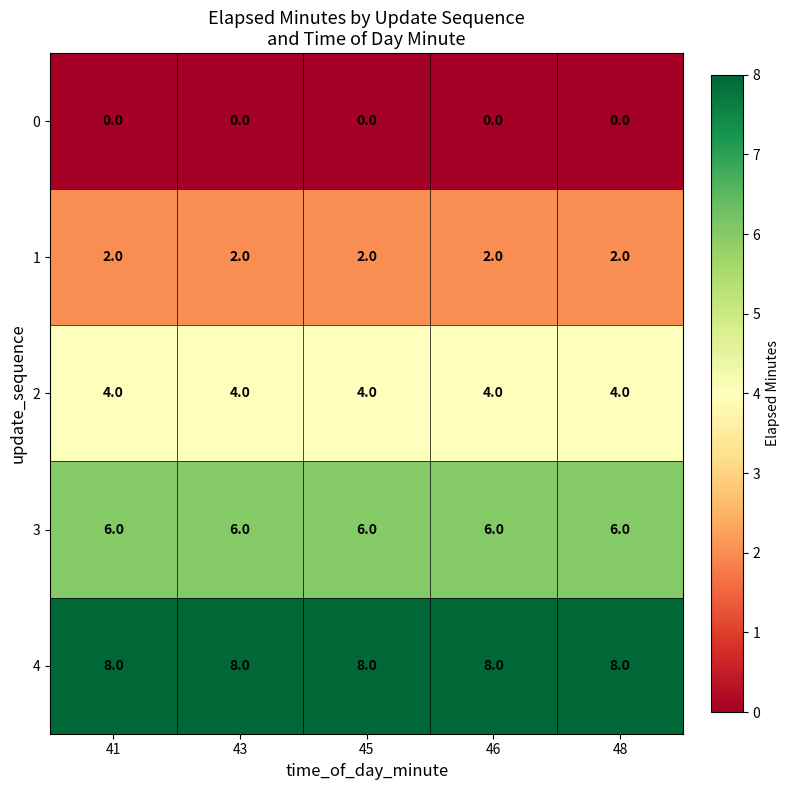

The 3 series shows 6 at 46. True or false?

True